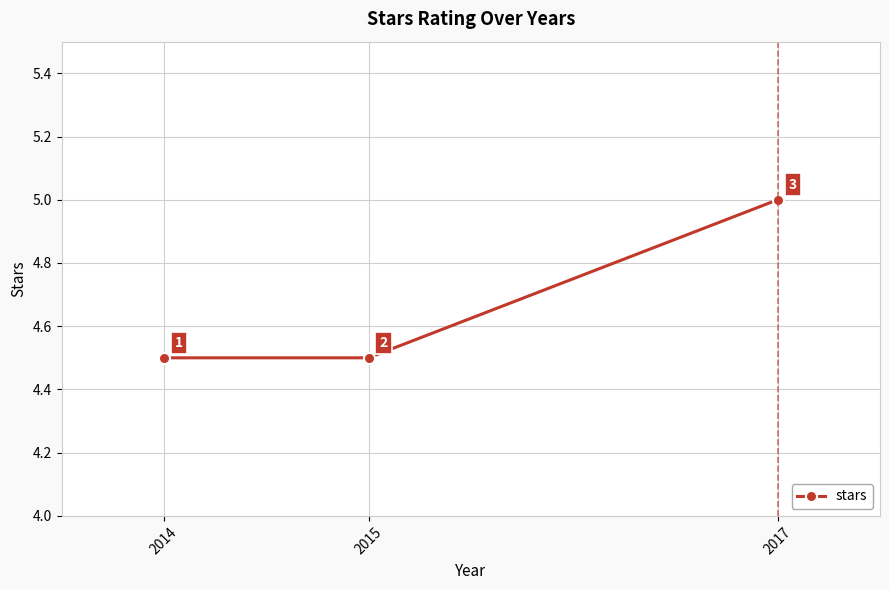

What is the value of the 1st point from the left?

4.5